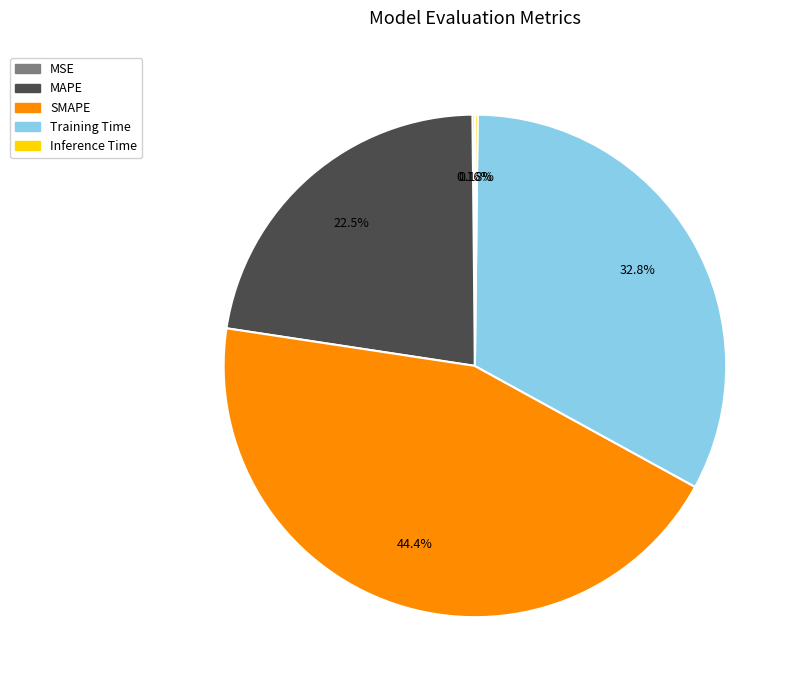

Is SMAPE the majority of the pie?

No